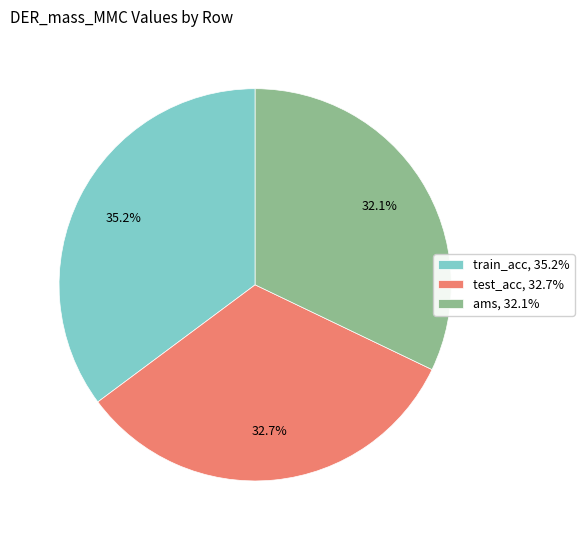

To the nearest percent, what portion does ams represent?

32%